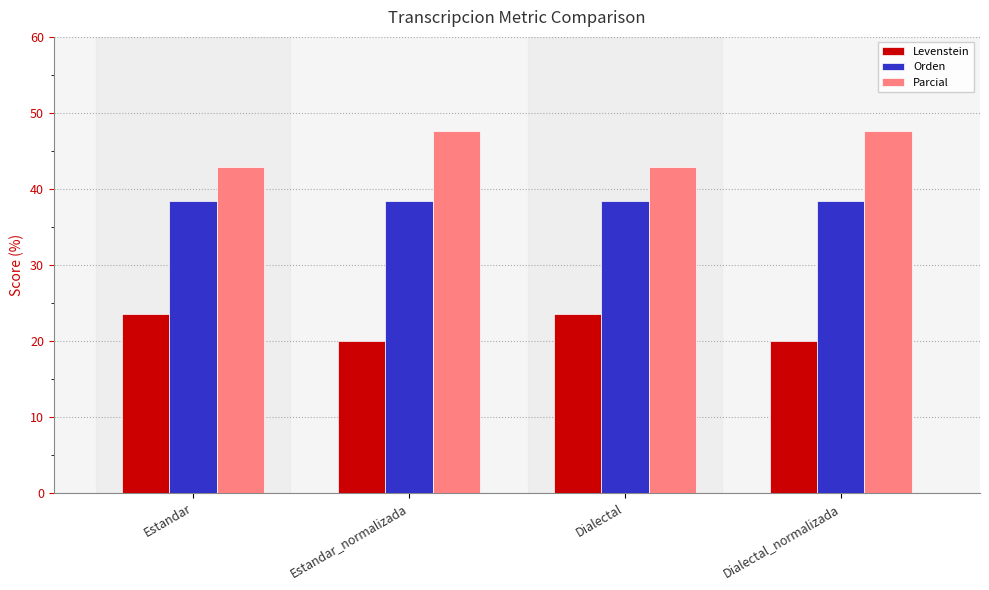

What is the difference between the highest and lowest values at Dialectal?

19.3